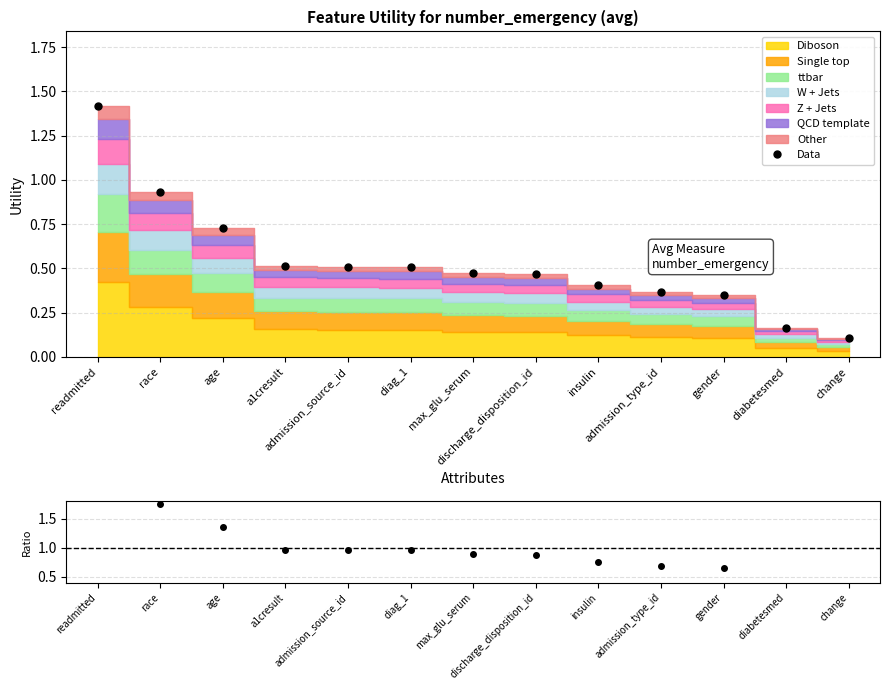

What is the lowest value of the Data series?

0.1